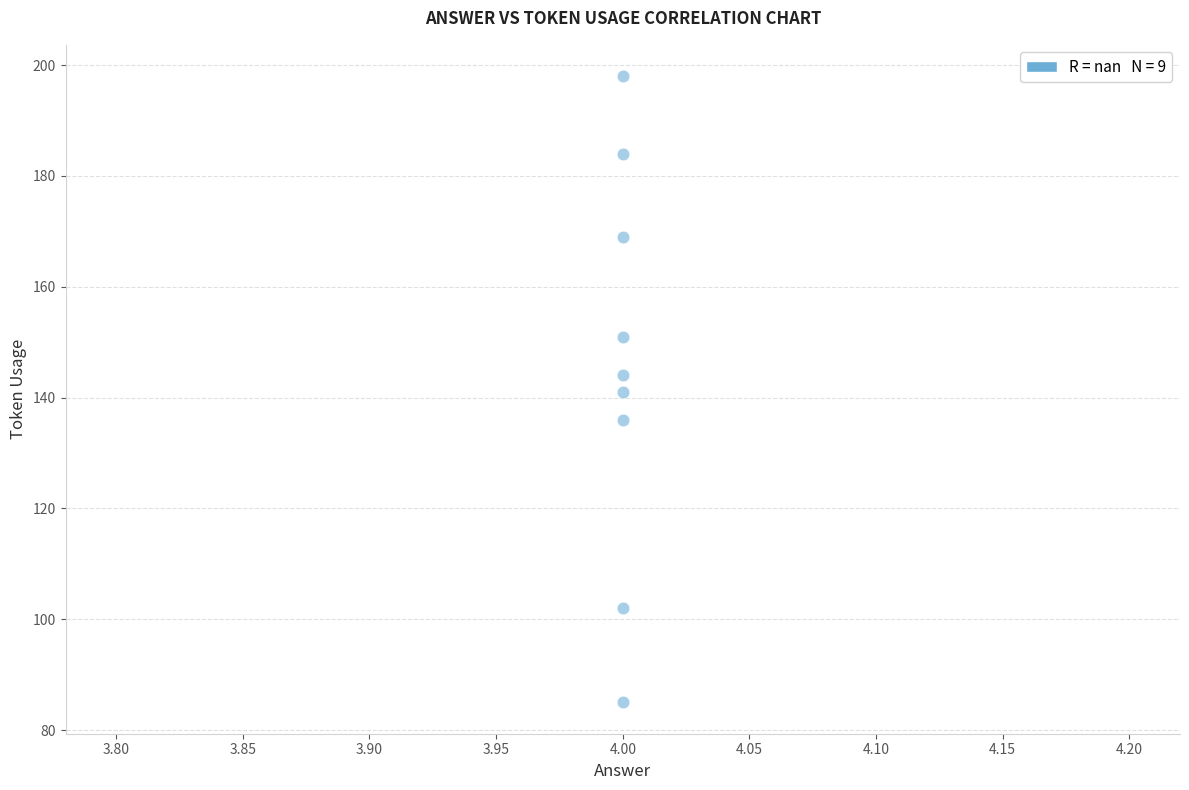

What is the range of Y values (max minus min)?

113